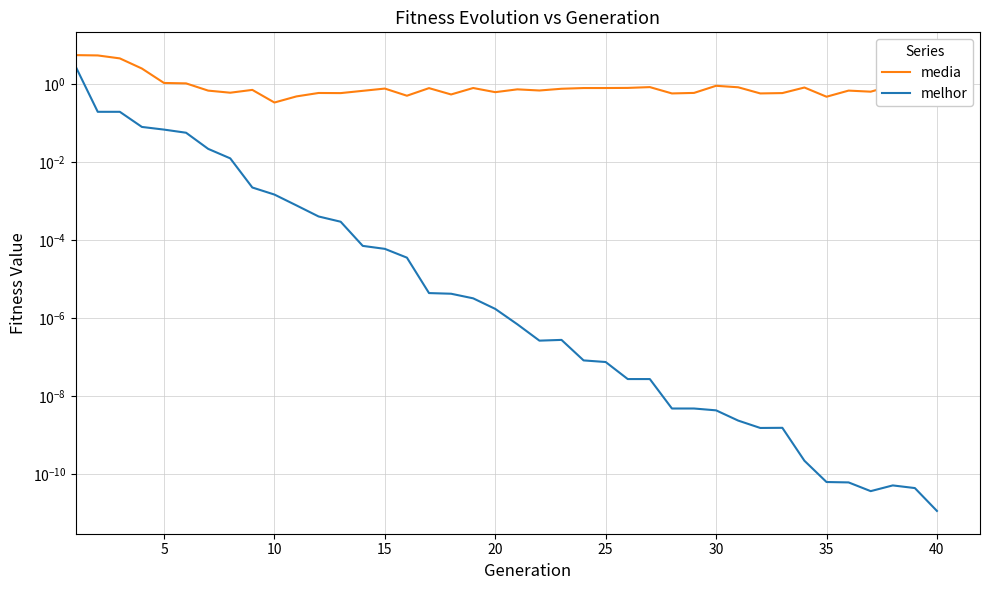

Between 30 and 35, which is larger?

30